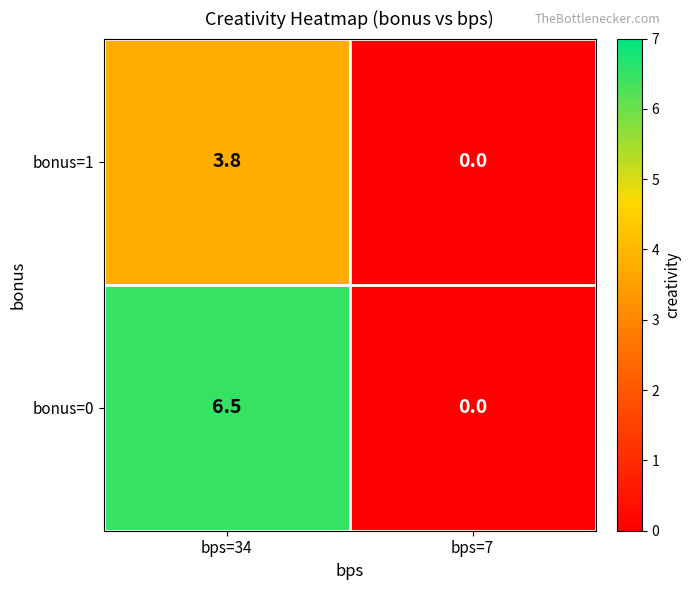

Reading right to left, what are all the values shown in this chart?

bonus=1: 0.0	3.8
bonus=0: 0.0	6.5